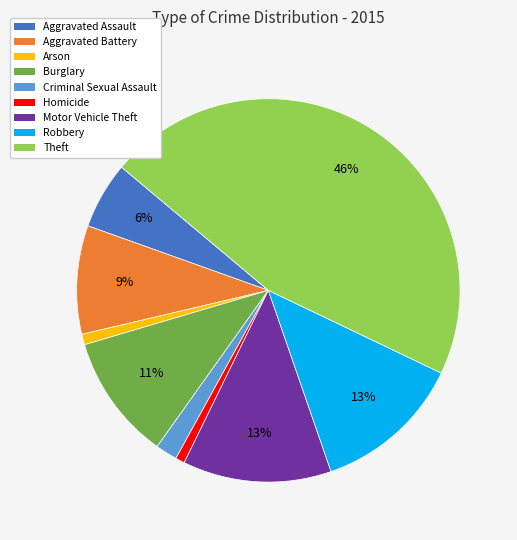

To the nearest percent, what portion does Burglary represent?

11%